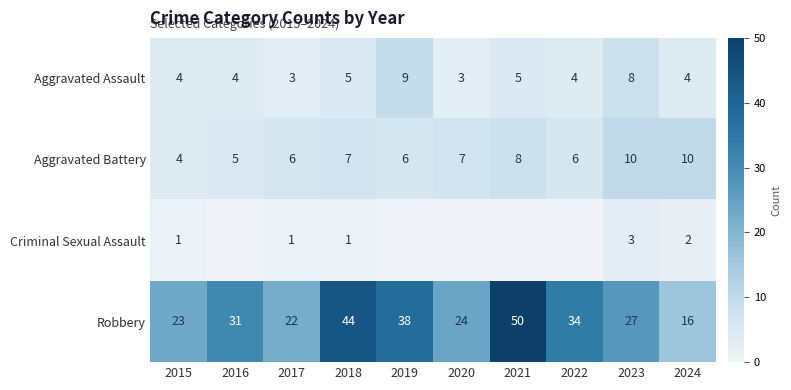

Is the value of Criminal Sexual Assault at 2015 greater than the value of Aggravated Battery at 2021?

No